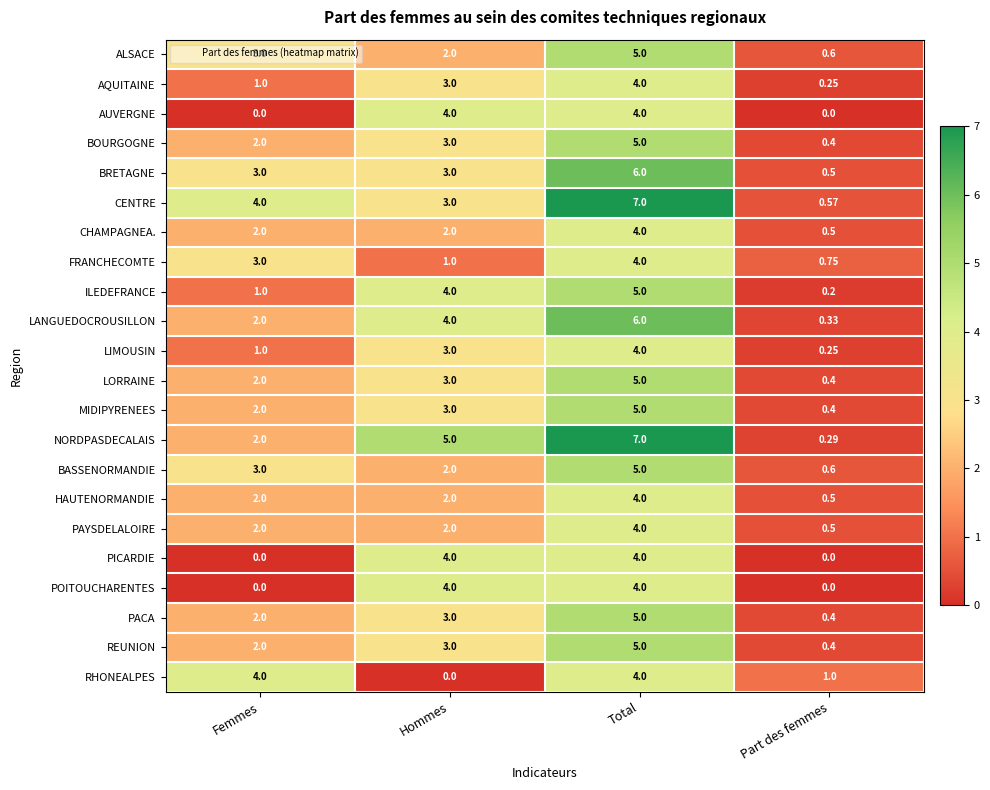

What is the greatest value displayed?

7.0